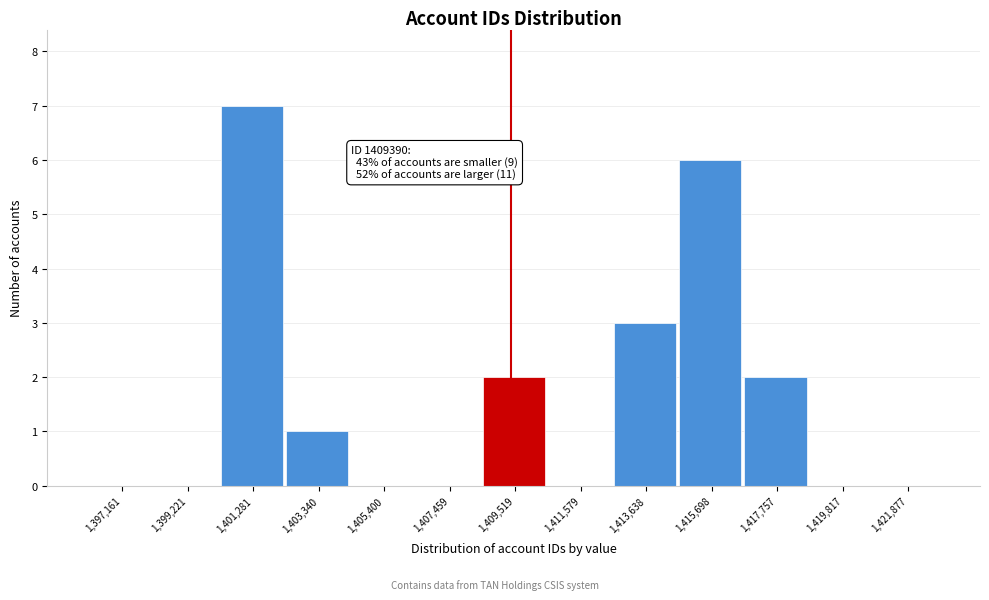

Which range on the x-axis has the tallest bar?

1400500 to 1402500